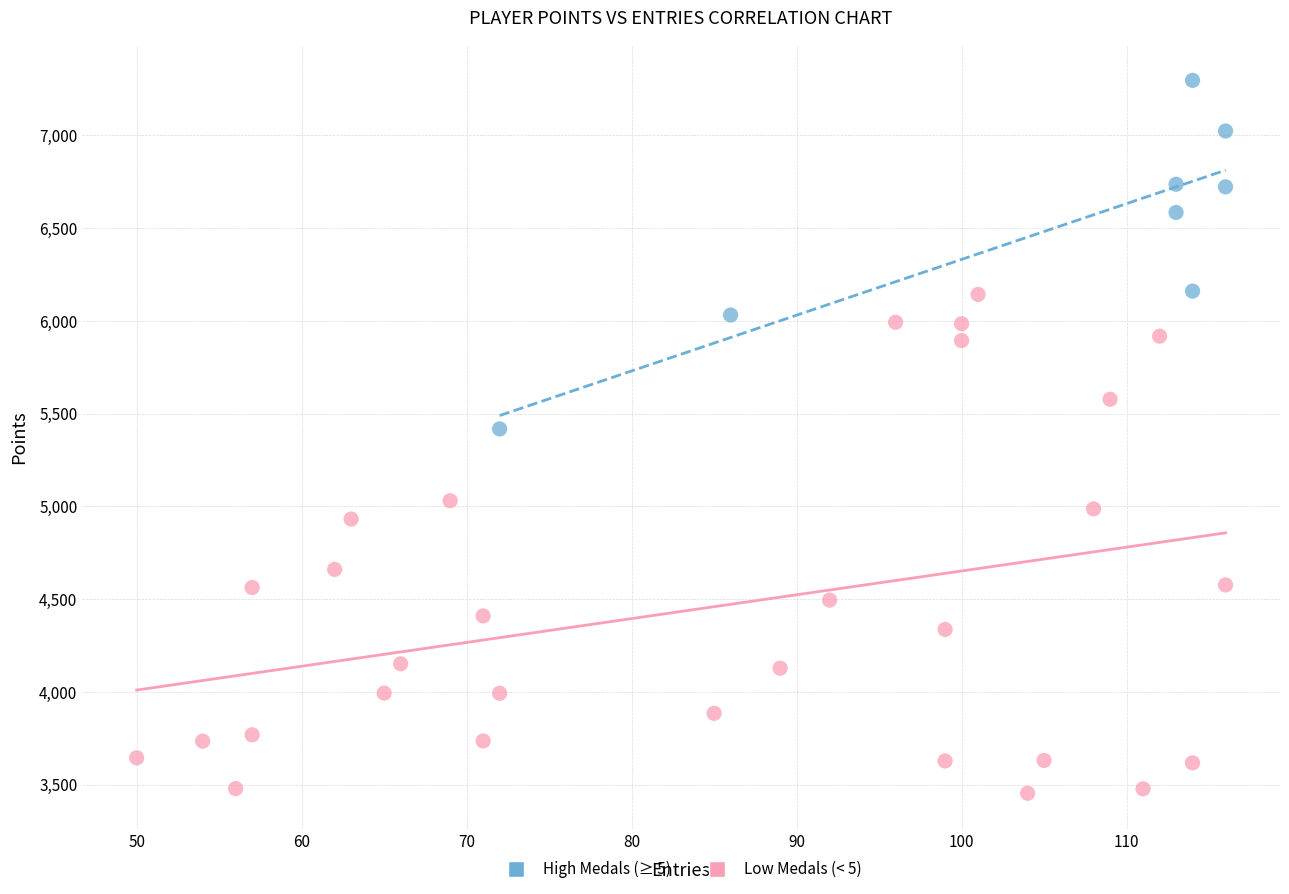

What are all the series names shown in the legend?

High Medals (≥ 5), Low Medals (< 5)